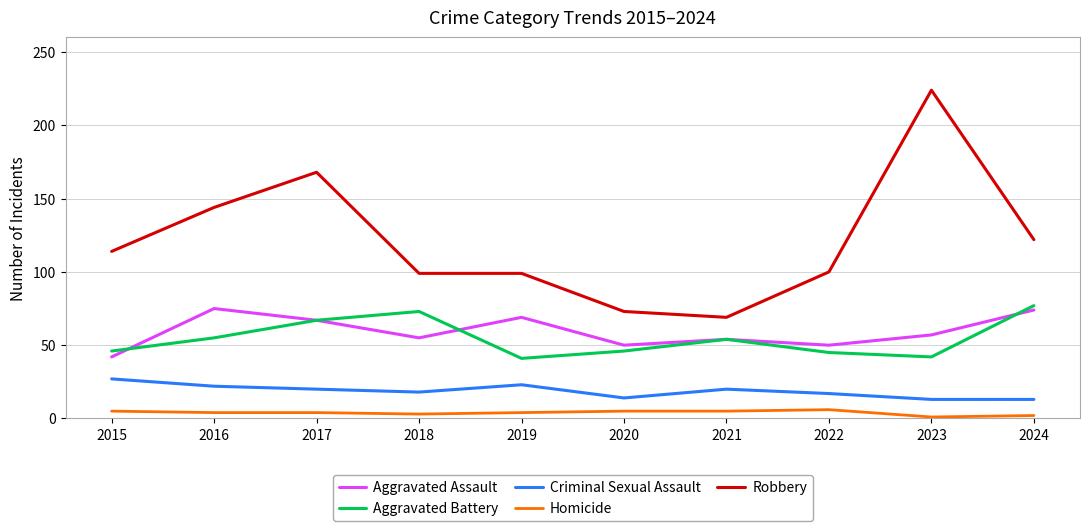

True or false: Criminal Sexual Assault and Robbery intersect in this chart.

False